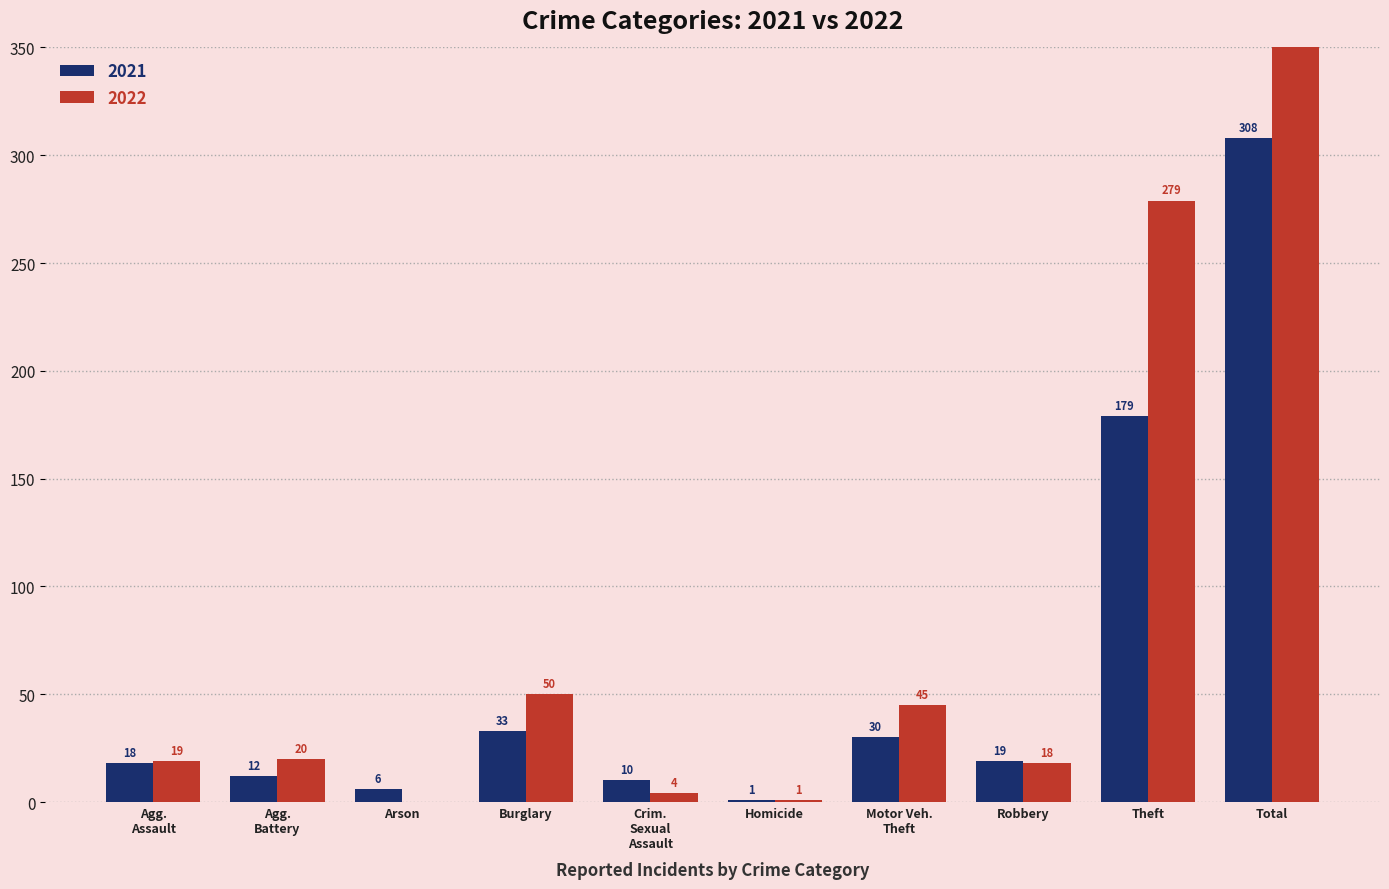

What is the average value of the 2021 series?

62